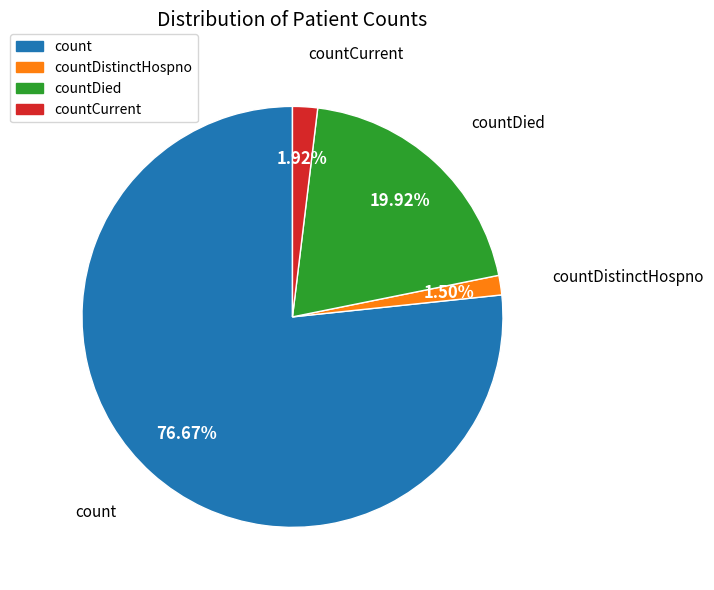

How many slices are in this pie chart?

4